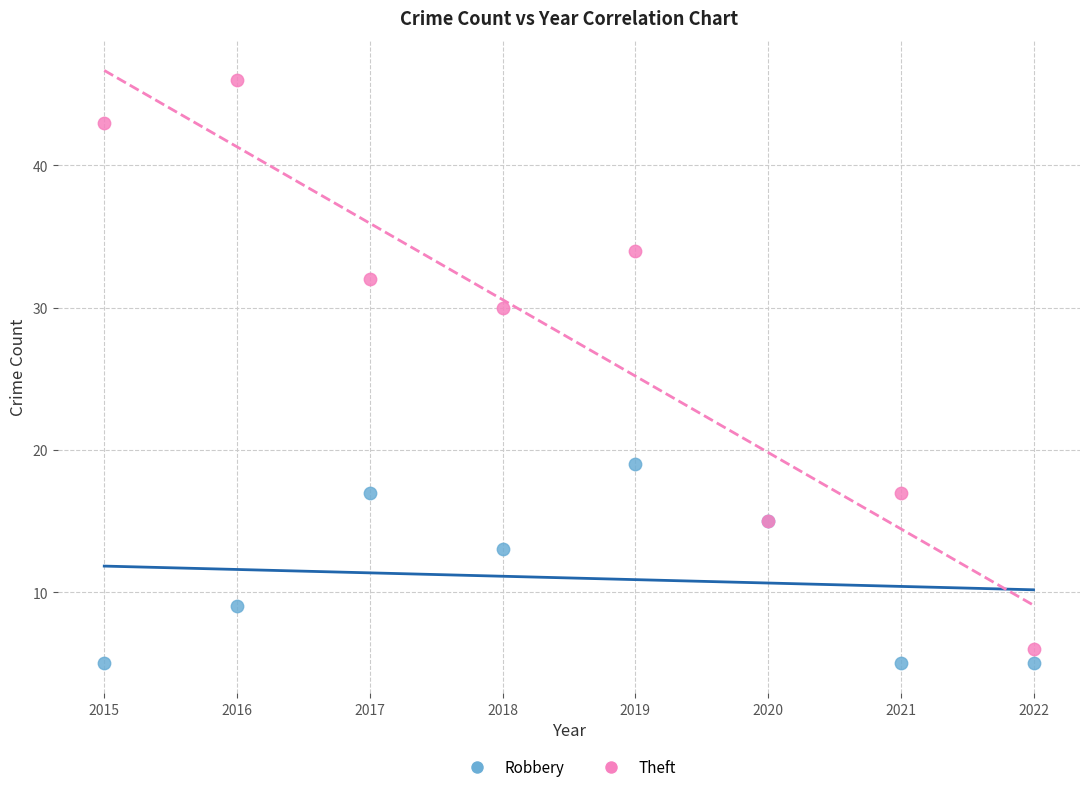

In the Theft series, what Y value is closest to 26?

30